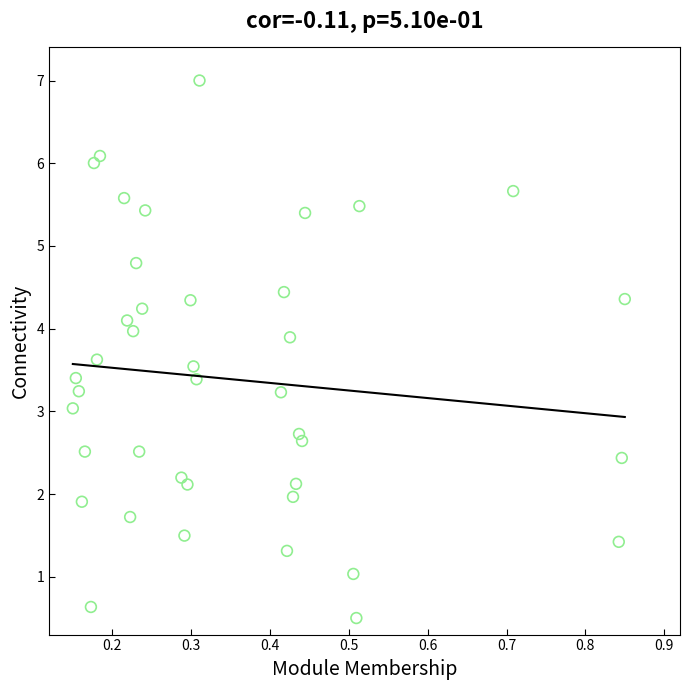

What is the range of Y values (max minus min)?

6.5